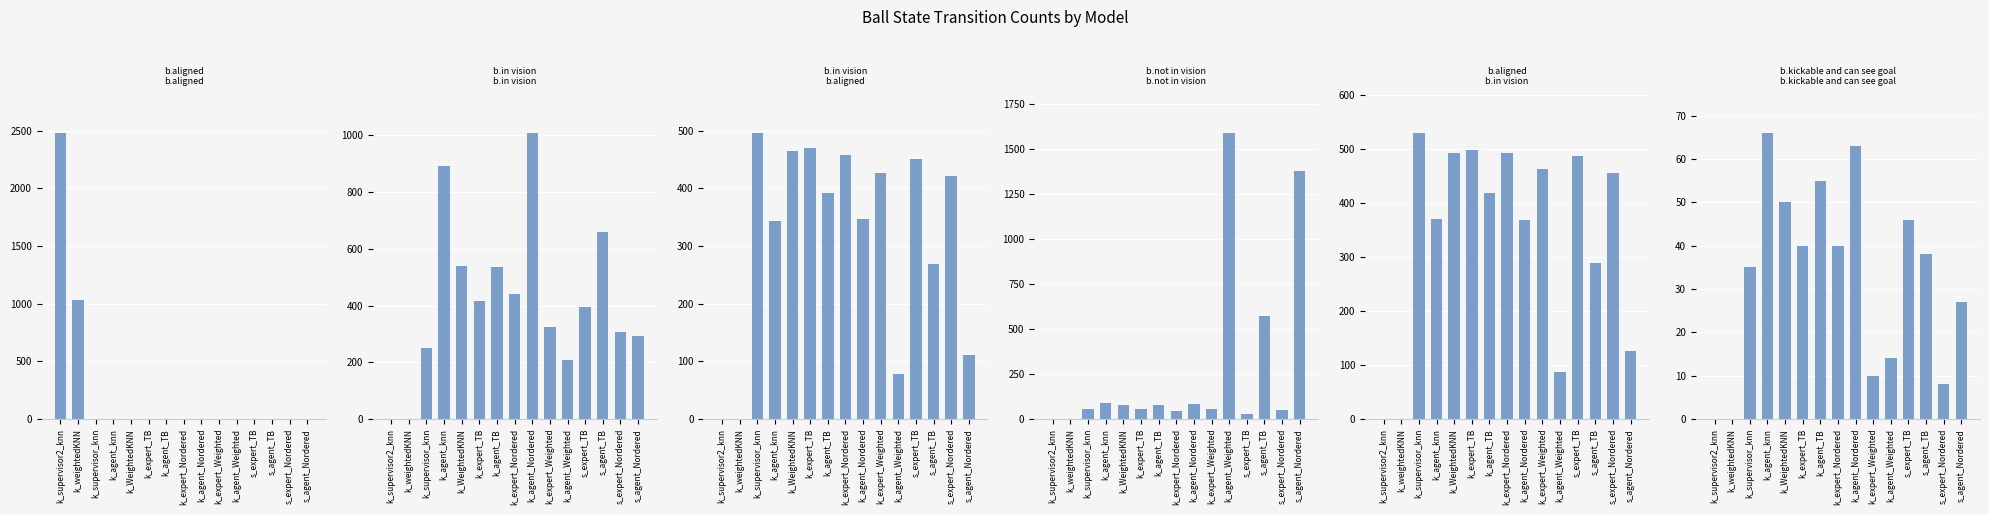

How many series are shown in this chart?

6